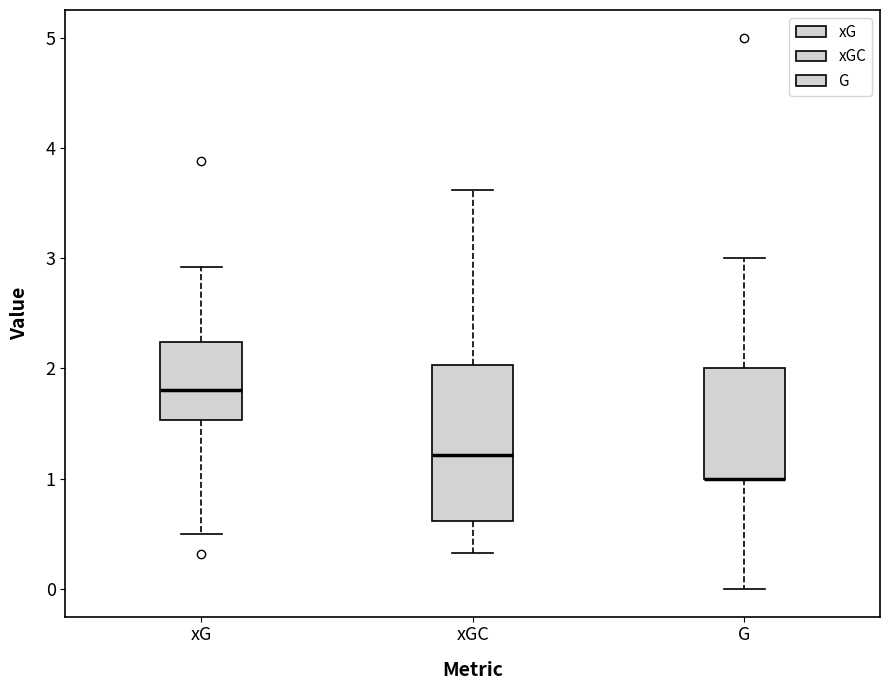

Reading left to right, transcribe this box plot: for each box, give where its median line is, the range the box spans, and where its two whiskers end, as read against the y-axis. The values are not printed on the chart, so give them approximately, as read against the axis.

xG: median 1.8, box 1.5 to 2.2, whiskers 0.5 to 2.9
xGC: median 1.2, box 0.6 to 2.0, whiskers 0.3 to 3.6
G: median 1.0 (drawn on the box's lower edge), box 1.0 to 2.0, whiskers 0.0 to 3.0